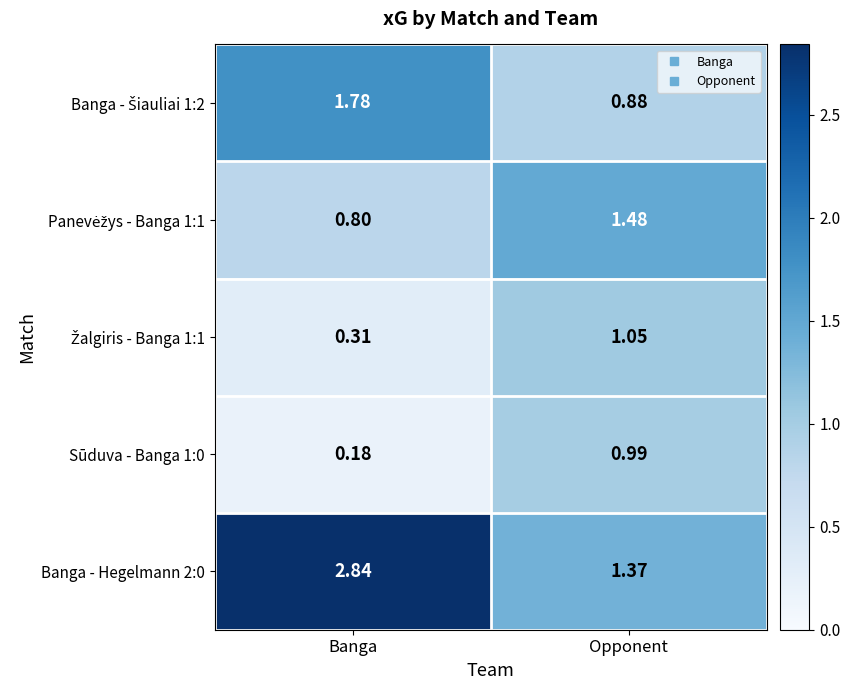

Which category has the highest value across all series?

Banga